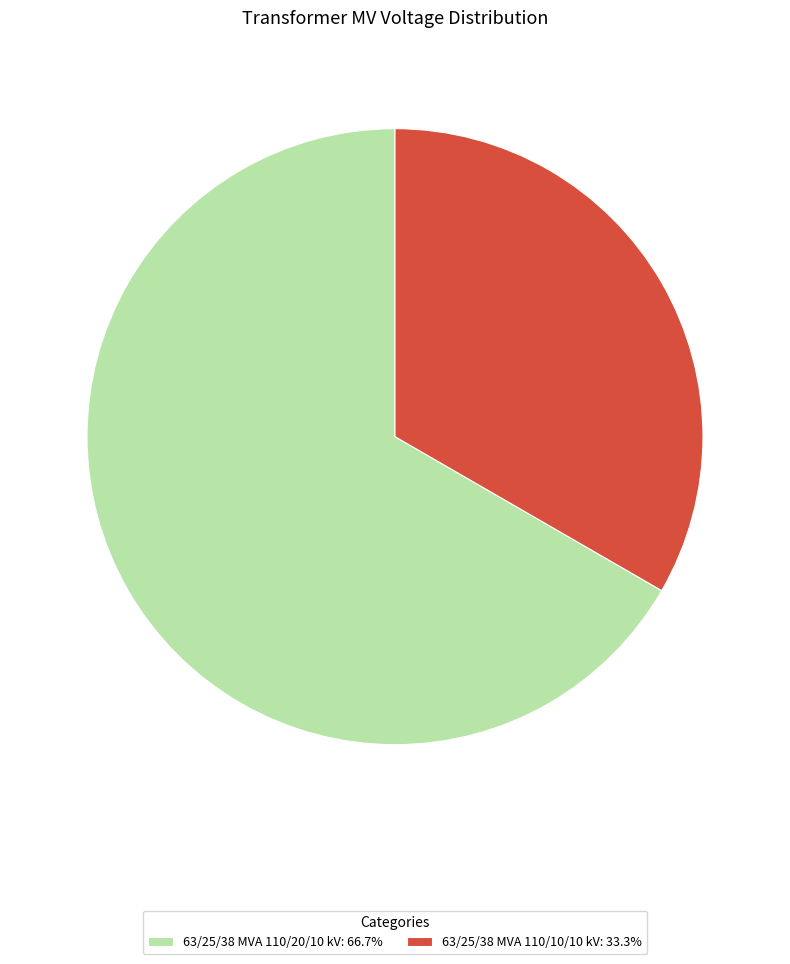

Is it true that 63/25/38 MVA 110/10/10 kV is 20% of the pie?

False